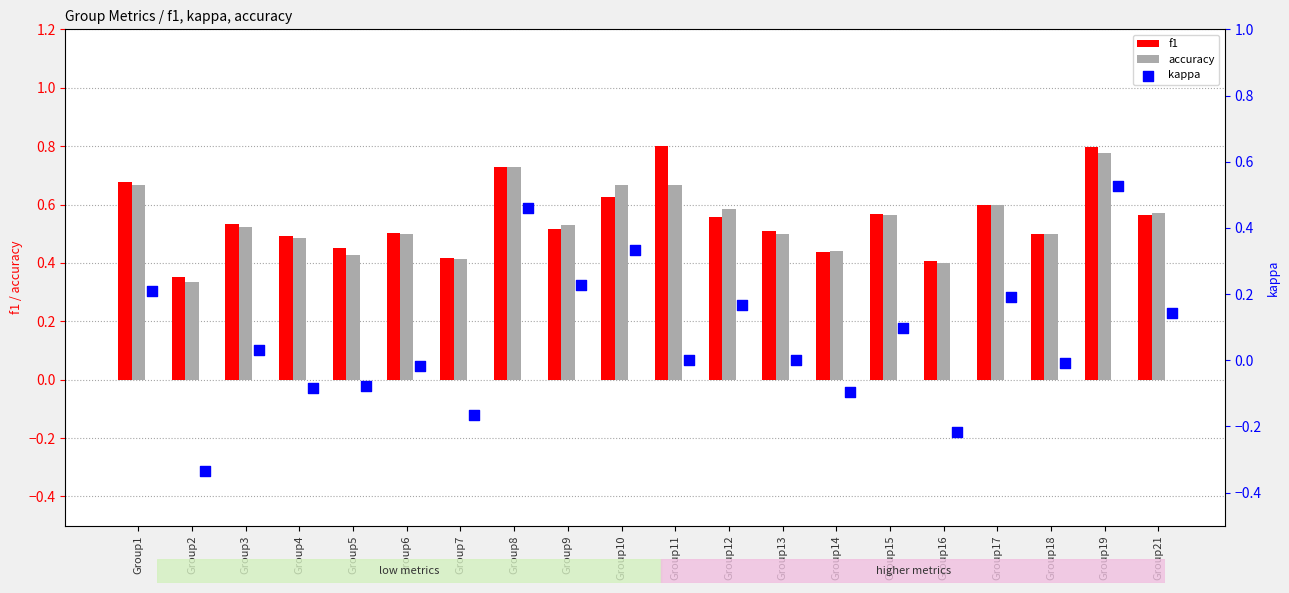

At how many categories does at least one series exceed 0?

20